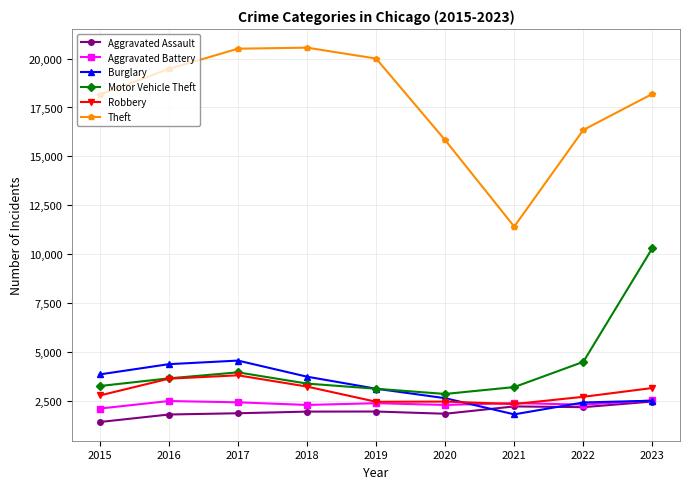

Which series has the largest range (max minus min)?

Theft